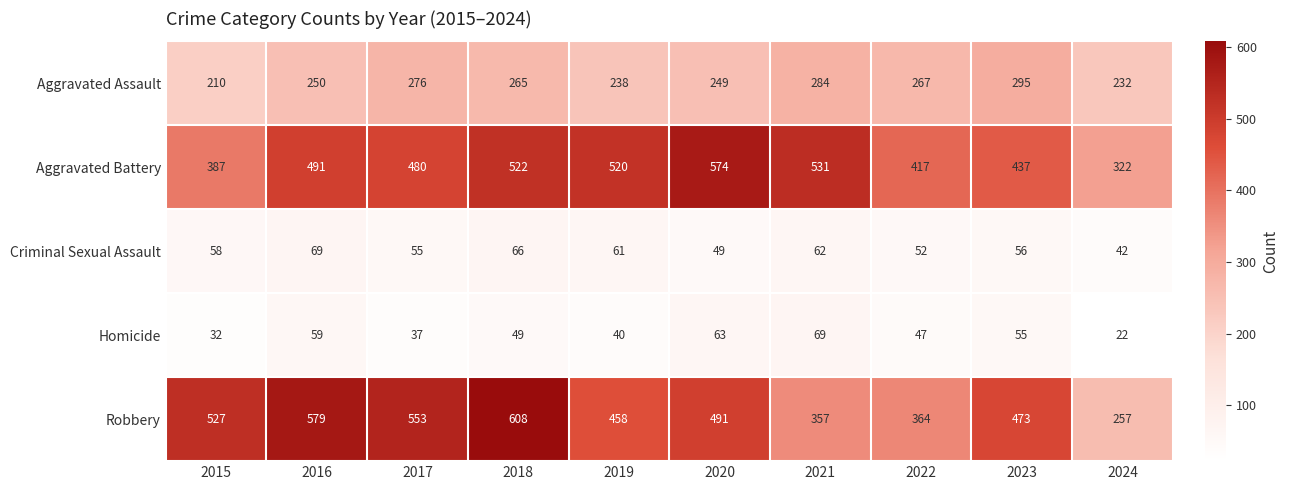

What is the difference between the highest and lowest values at 2019?

480